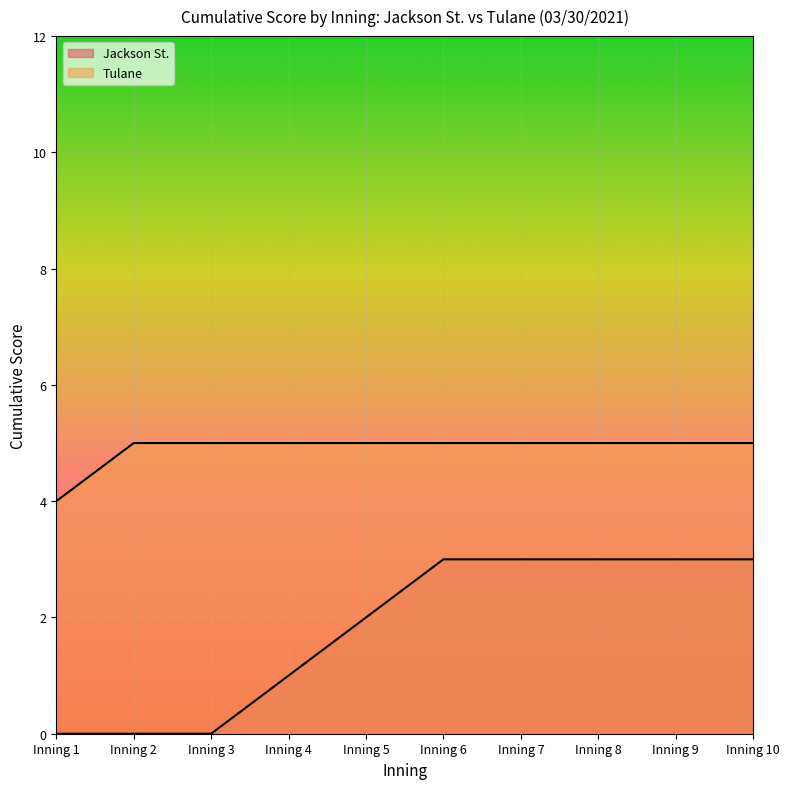

What are all the series names shown in the legend?

Jackson St., Tulane